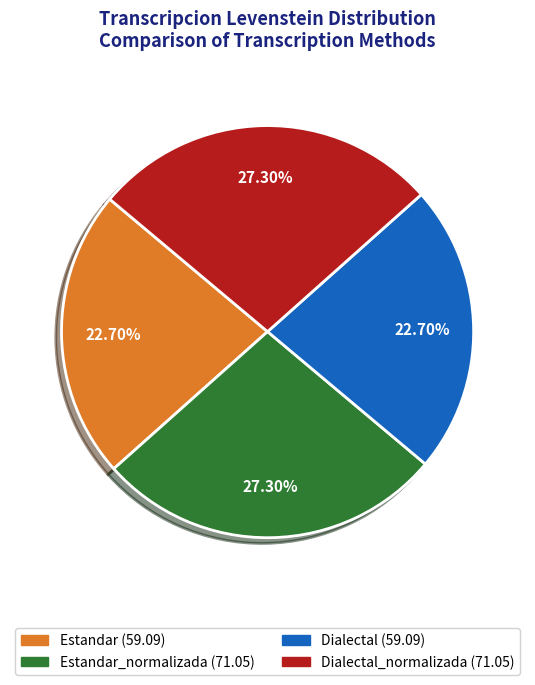

Is there a majority slice in this chart?

No